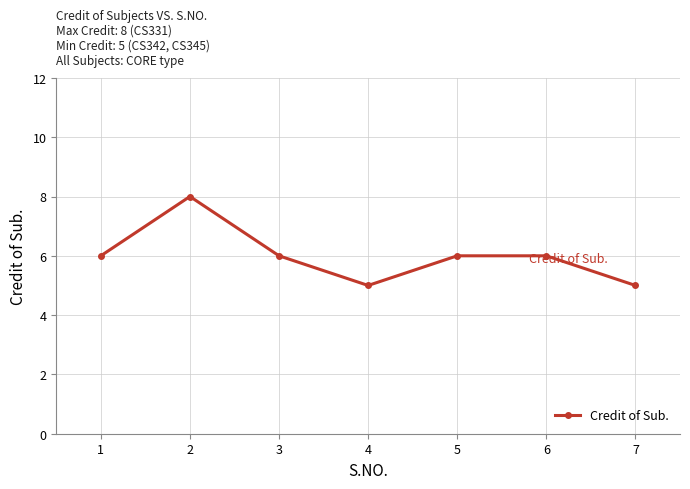

True or false: the data shows 6 at 5.

True